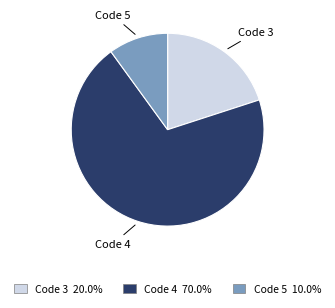

What is the smallest slice in the pie chart?

Code 5